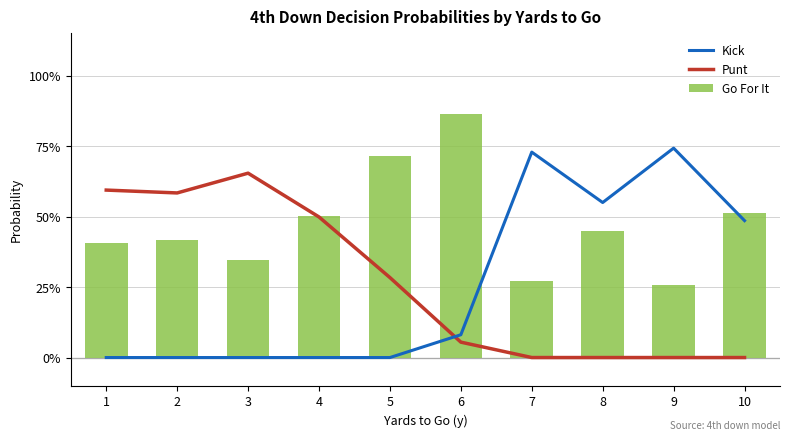

What is the average value of the Go For It series?

0.5